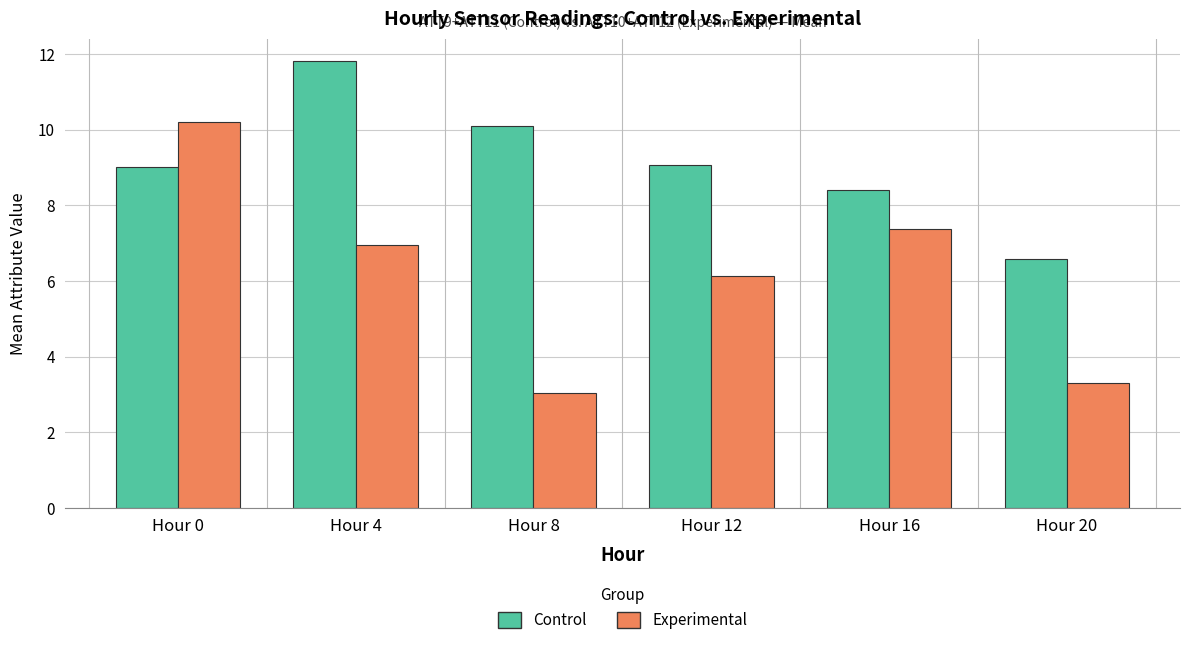

At how many categories does at least one series exceed 7?

5